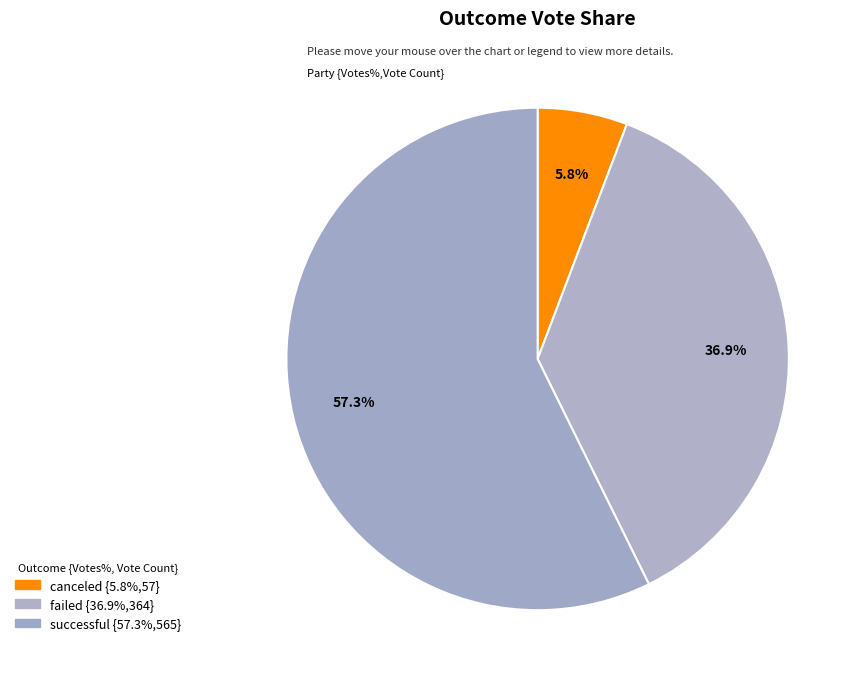

Is it true that failed is 37% of the pie?

True